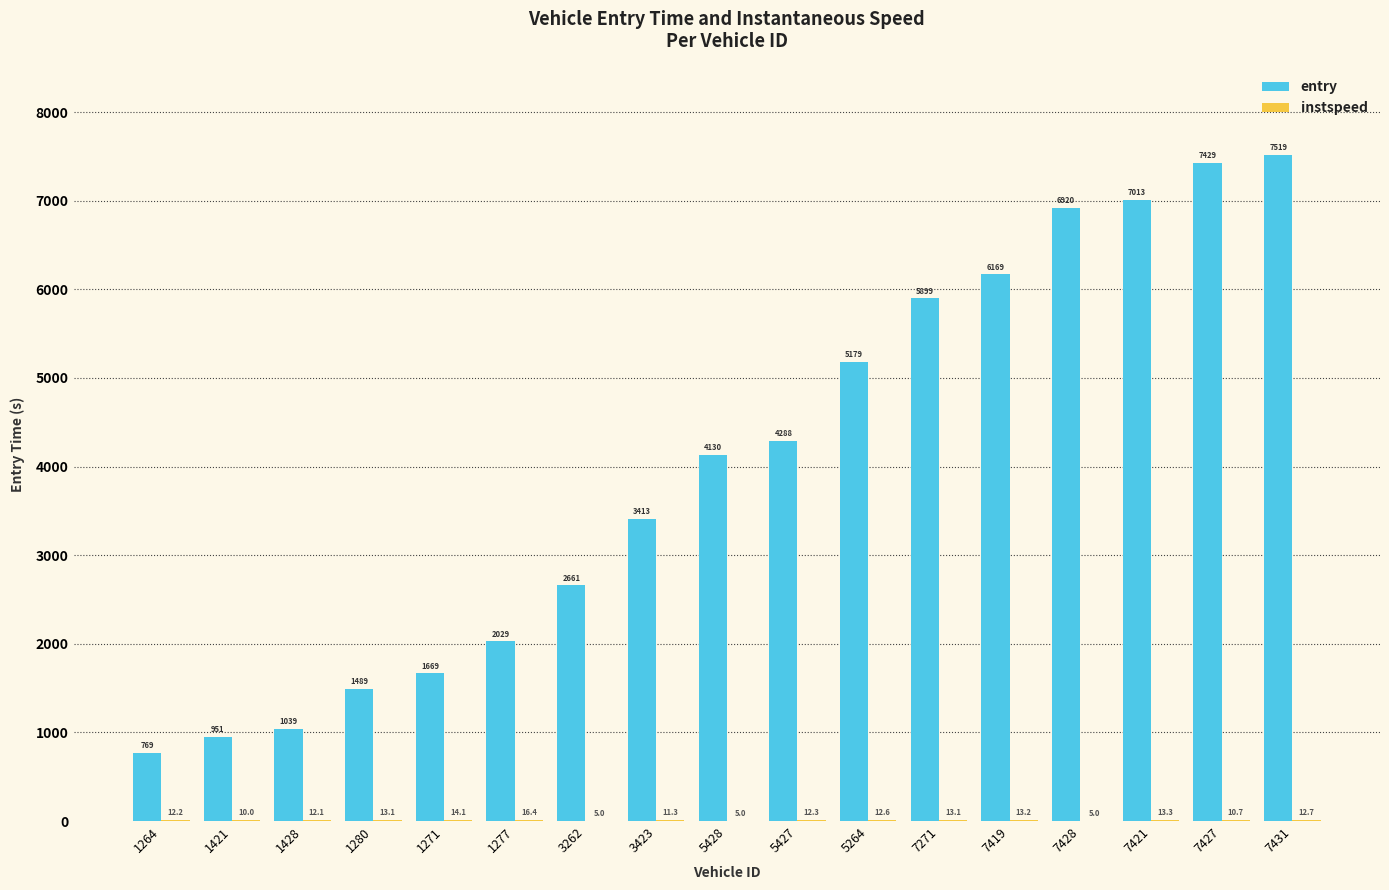

How many data points does each series have?

17